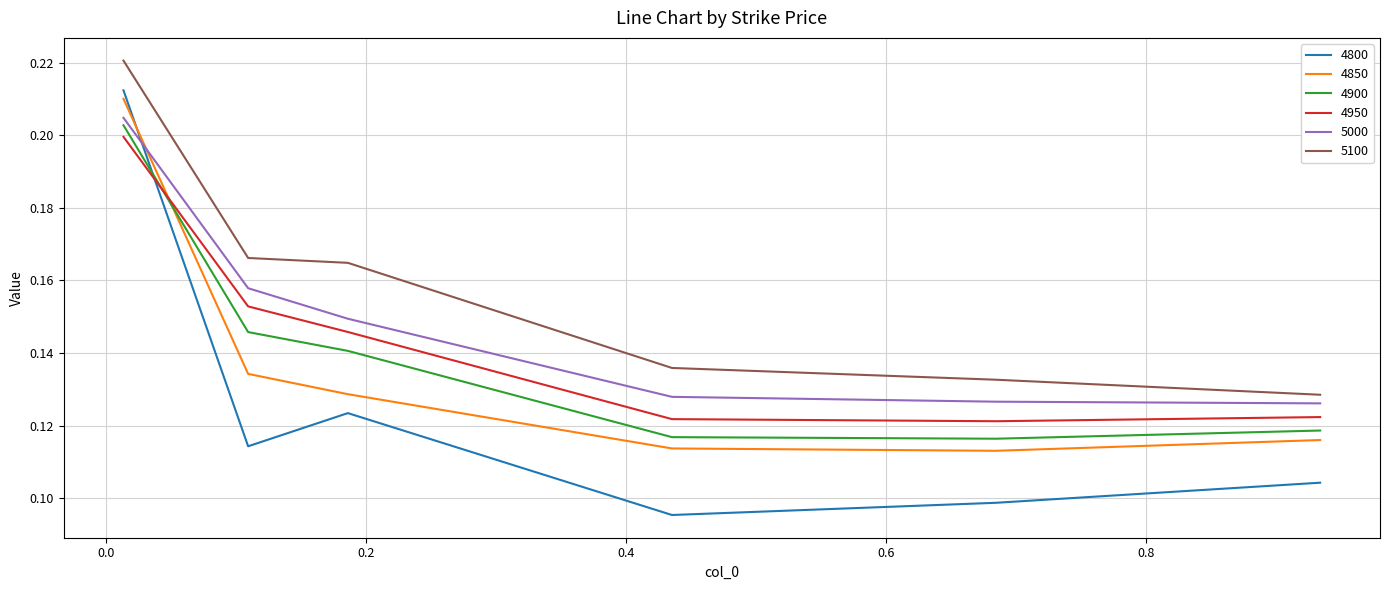

Which series has the widest spread of values?

4800